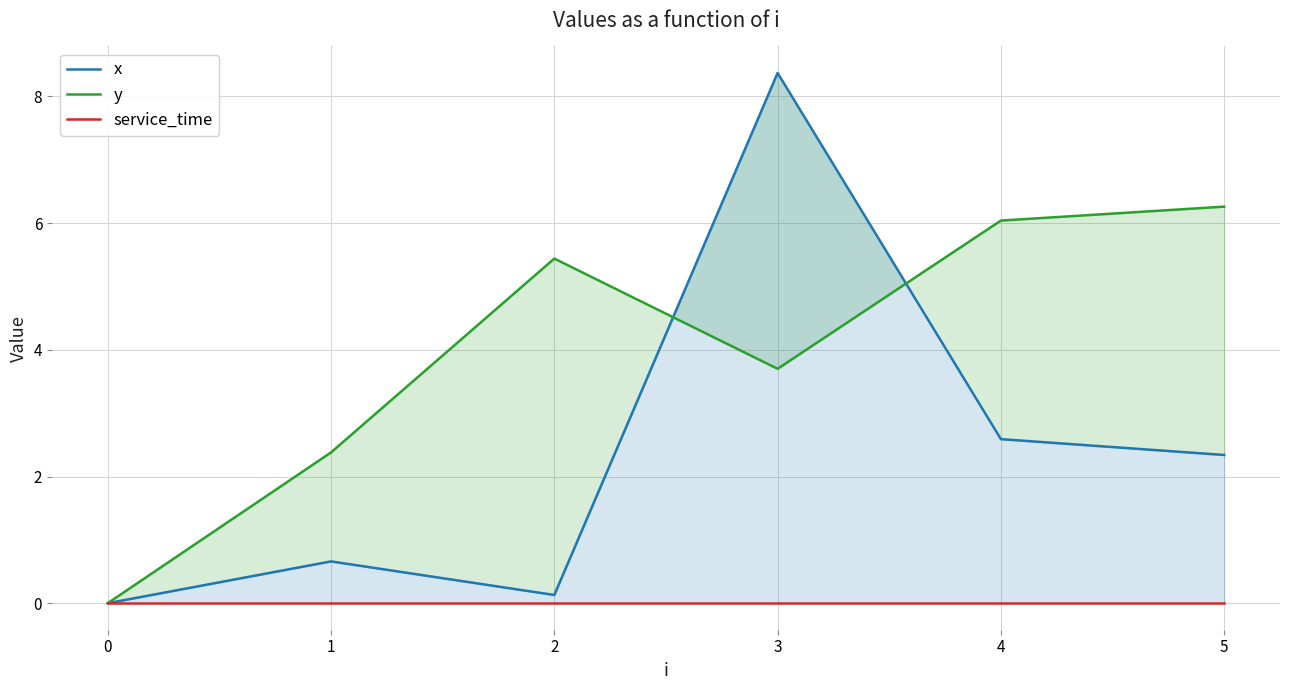

List the series in order of their overall mean, highest first.

y, x, service_time